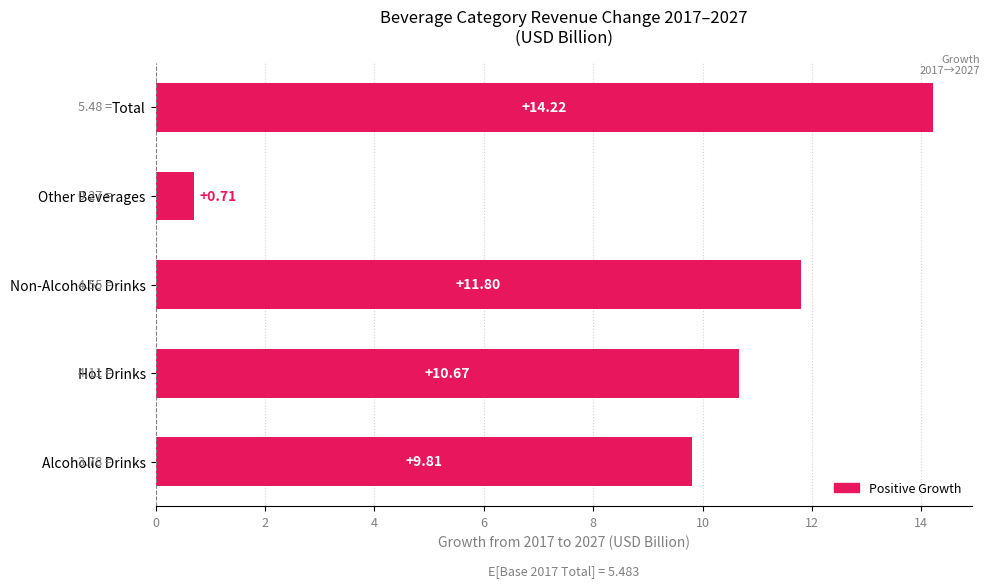

What is the difference between the values at Total and Hot Drinks?

3.6